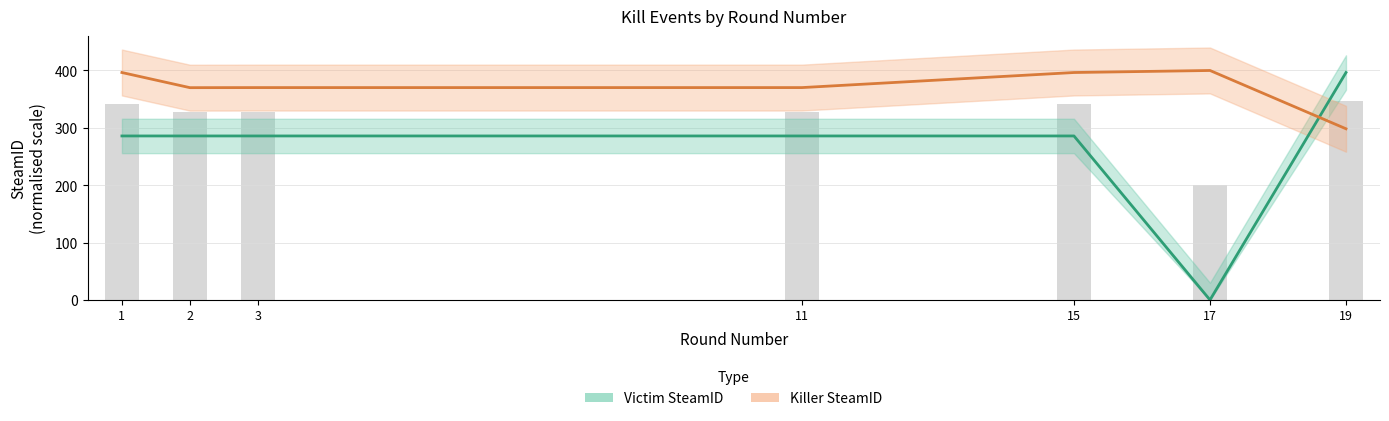

How many data points does each series have?

7